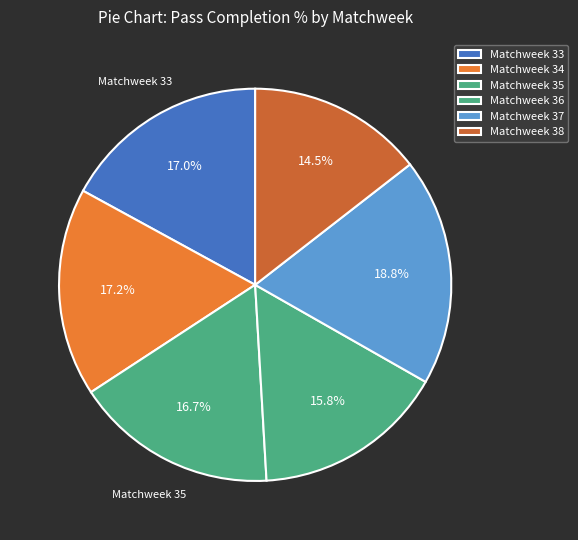

Which category has the biggest portion of the pie?

Matchweek 37